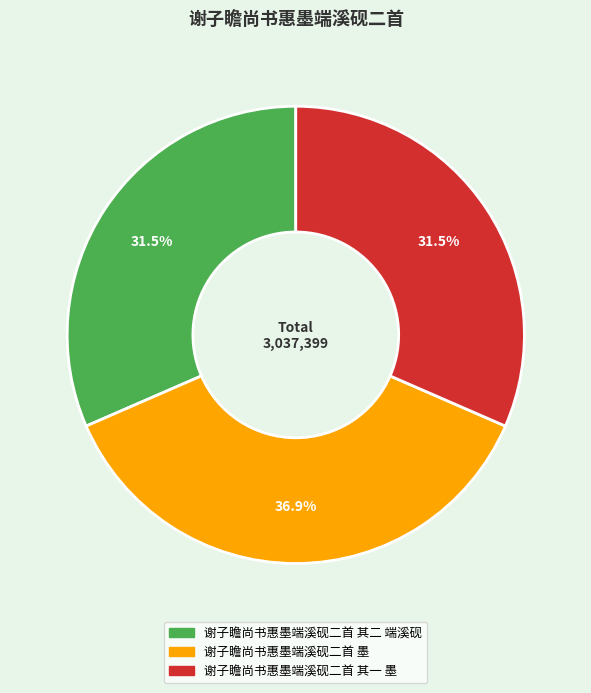

Count the number of slices in the pie.

3